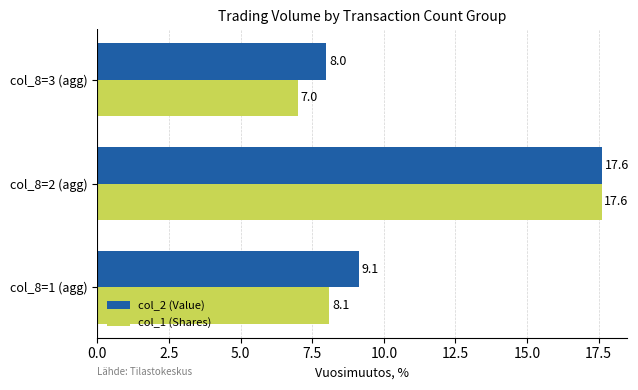

At which category is the sum across all series the highest?

col_8=2 (agg)